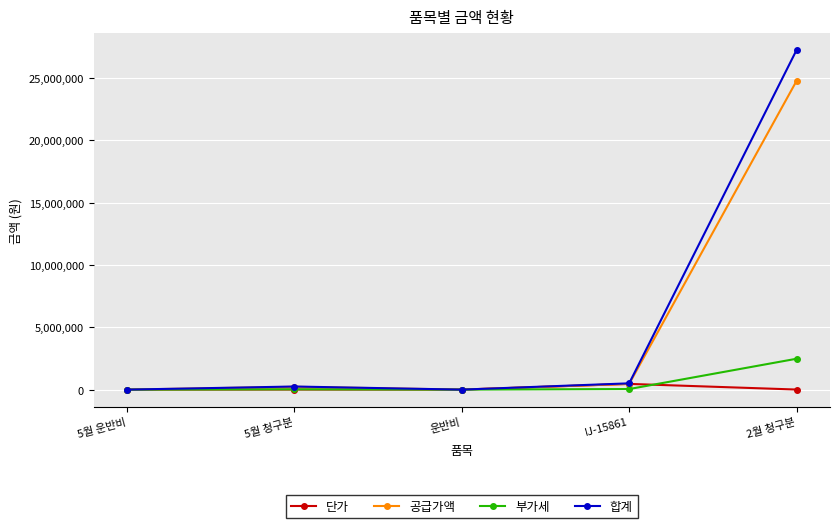

Is the value of 합계 at 2월 청구분 greater than the value of 단가 at 2월 청구분?

Yes